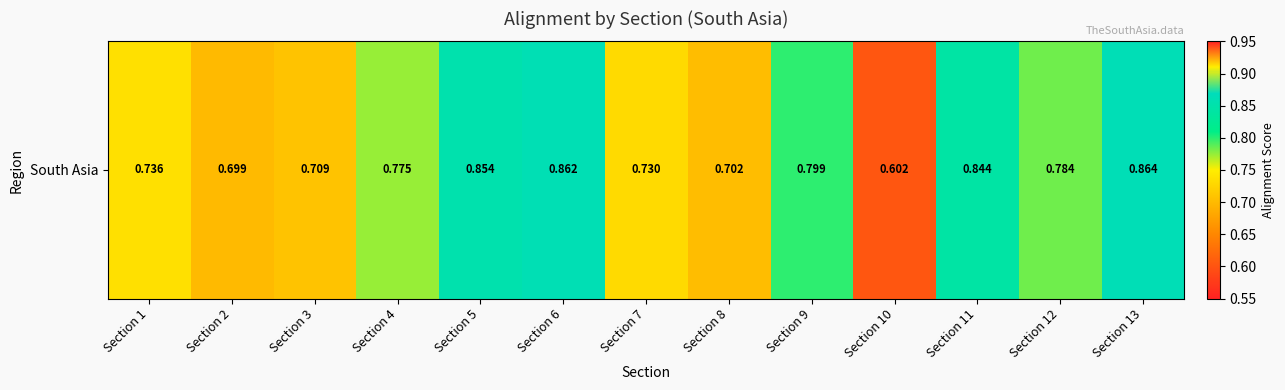

Rank the categories by value from lowest to highest.

Section 10, Section 2, Section 8, Section 3, Section 7, Section 1, Section 4, Section 12, Section 9, Section 11, Section 5, Section 6, Section 13